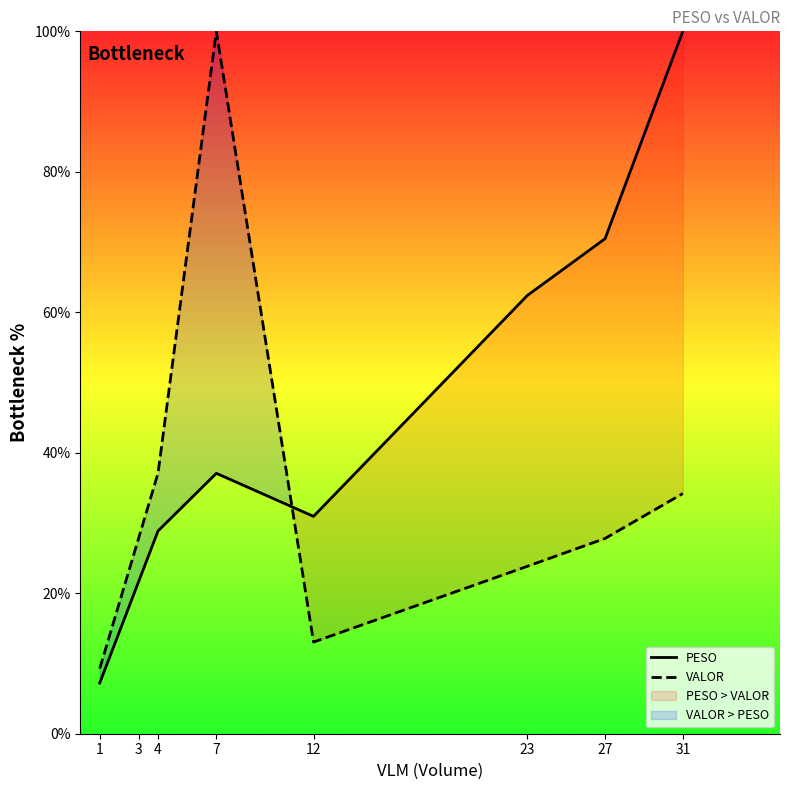

Between 23 and 31, which is larger?

31